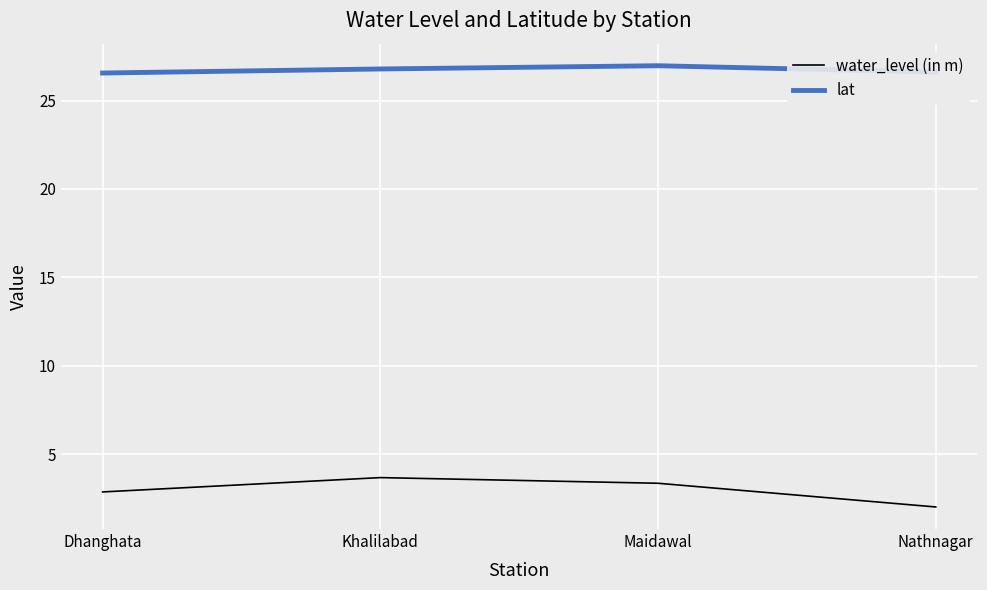

Which series has the widest spread of values?

water_level (in m)